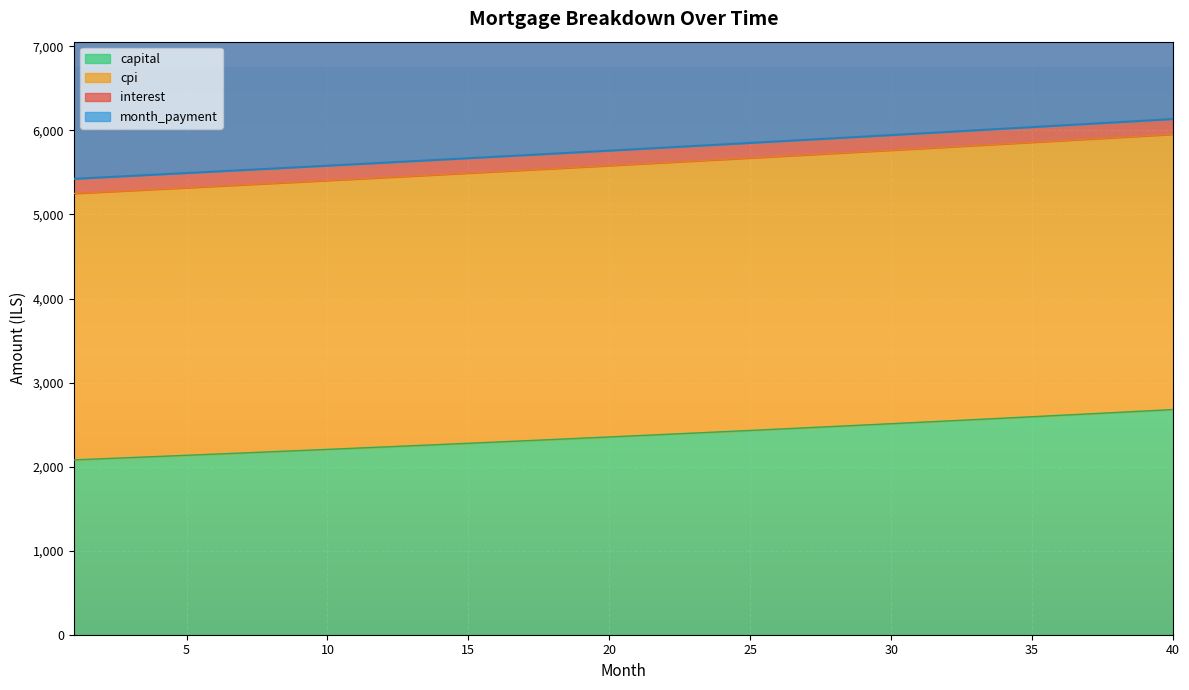

True or false: capital has more than 1 interior local peaks.

False